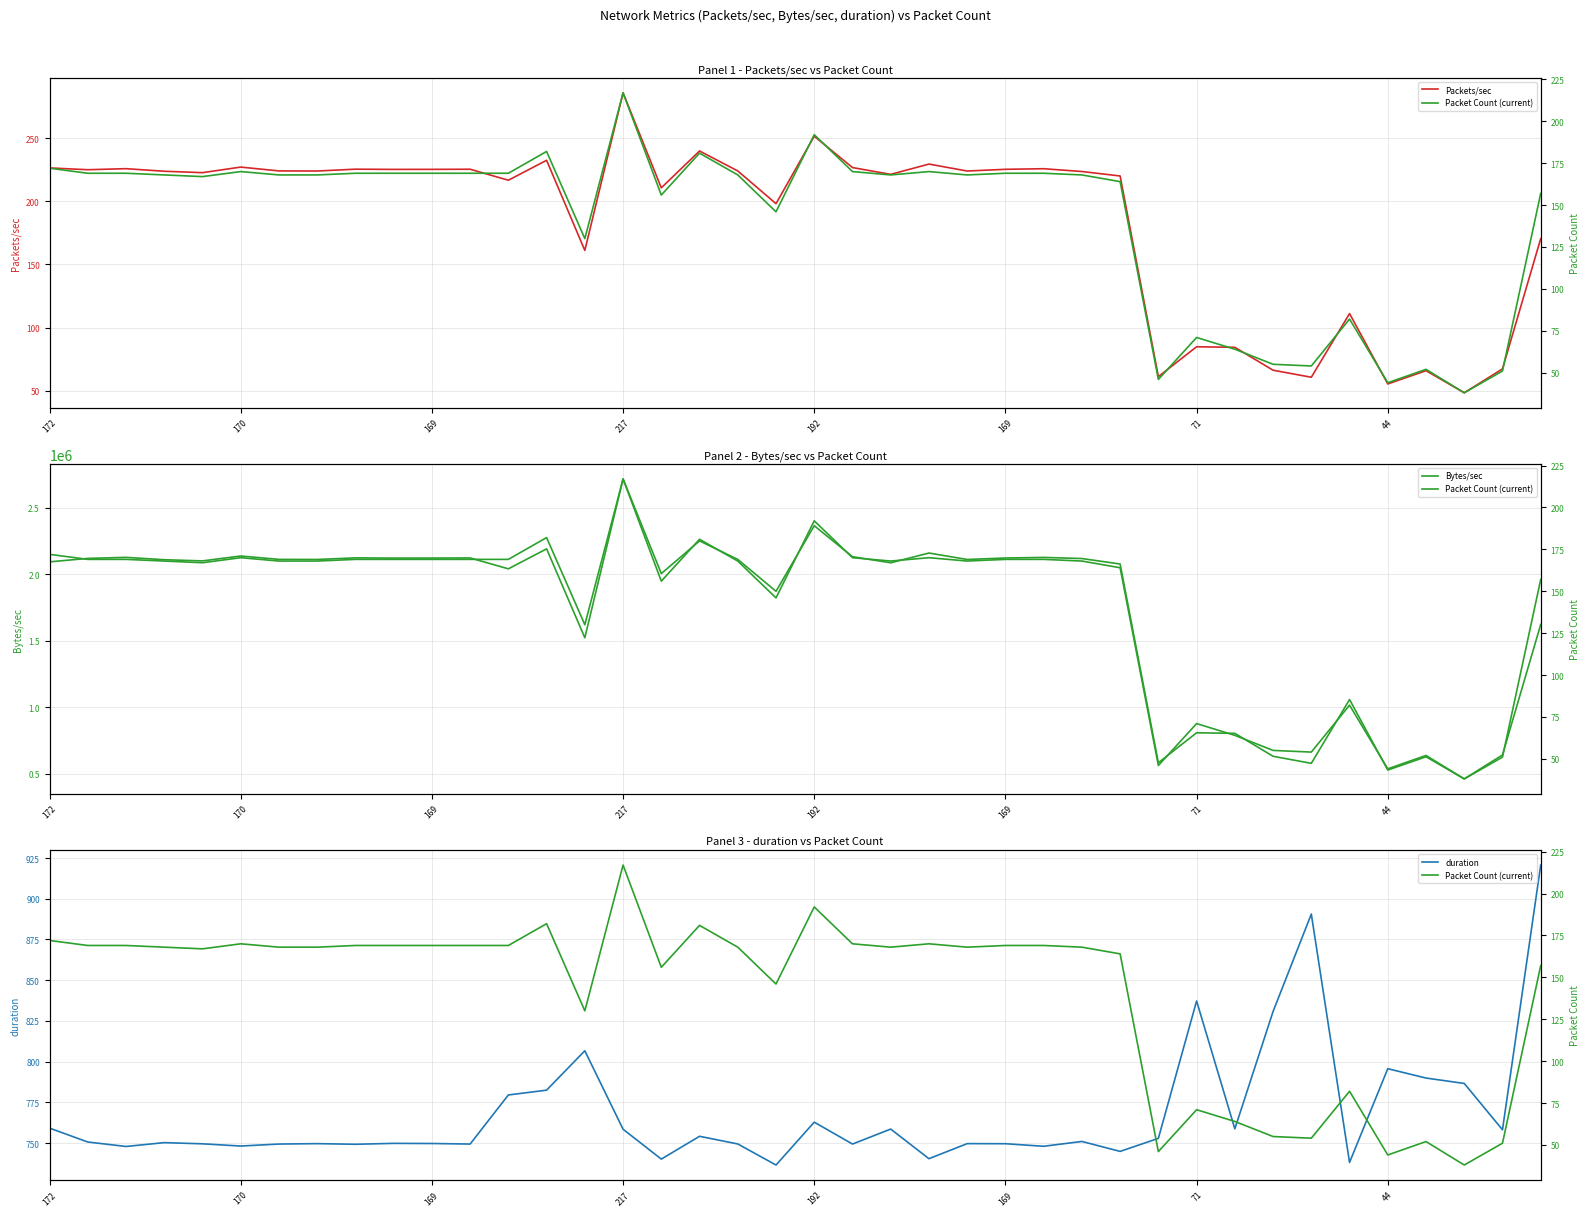

Reading left to right, what are all the values shown in this chart?

Packets/sec: 226.6	225.1	225.9	223.9	222.8	227.2	224.2	224.1	225.6	225.4	225.4	225.5	216.8	232.6	161.2	286.1	210.8	240.0	224.2	198.2	251.7	226.8	221.4	229.6	224.1	225.4	225.9	223.7	220.2	61.1	84.8	84.3	66.2	60.6	111.1	55.3	65.8	48.3	67.3	170.5
Bytes/sec: 2093425.8	2119507.8	2127274.8	2109651.2	2100708.7	2137516.1	2112078.1	2111370.1	2123443.0	2121853.6	2122111.4	2123066.0	2040989.4	2191356.9	1522011.3	2717738.9	2005157.9	2251279.1	2111930.9	1871835.8	2365737.0	2132298.9	2086478.0	2159938.1	2111342.6	2122482.6	2126931.1	2118463.1	2077254.4	581263.1	806810.5	802485.0	629837.9	576870.9	1056890.7	526109.6	626285.6	459597.7	639956.8	1622364.5
duration: 759.2	750.7	747.9	750.3	749.6	748.2	749.4	749.7	749.3	749.8	749.8	749.4	779.6	782.5	806.7	758.5	740.2	754.2	749.5	736.6	762.9	749.4	758.6	740.4	749.7	749.6	748.1	751.0	744.9	752.9	837.2	758.8	830.8	890.6	738.2	795.7	789.9	786.6	758.2	920.7
Packet Count (current): 172.0	169.0	169.0	168.0	167.0	170.0	168.0	168.0	169.0	169.0	169.0	169.0	169.0	182.0	130.0	217.0	156.0	181.0	168.0	146.0	192.0	170.0	168.0	170.0	168.0	169.0	169.0	168.0	164.0	46.0	71.0	64.0	55.0	54.0	82.0	44.0	52.0	38.0	51.0	157.0